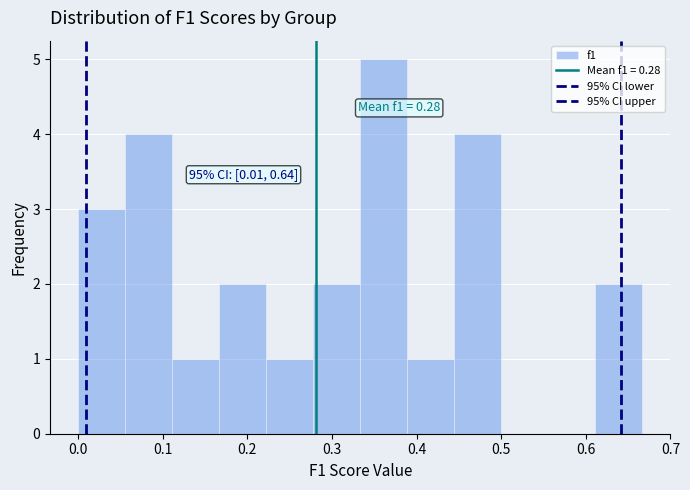

Which range on the x-axis has the tallest bar?

0.33 to 0.39